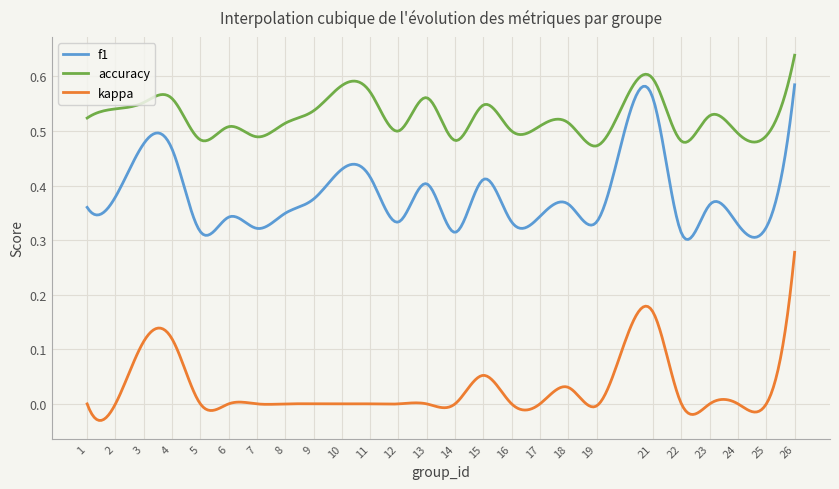

True or false: accuracy and f1 cross at least once.

False